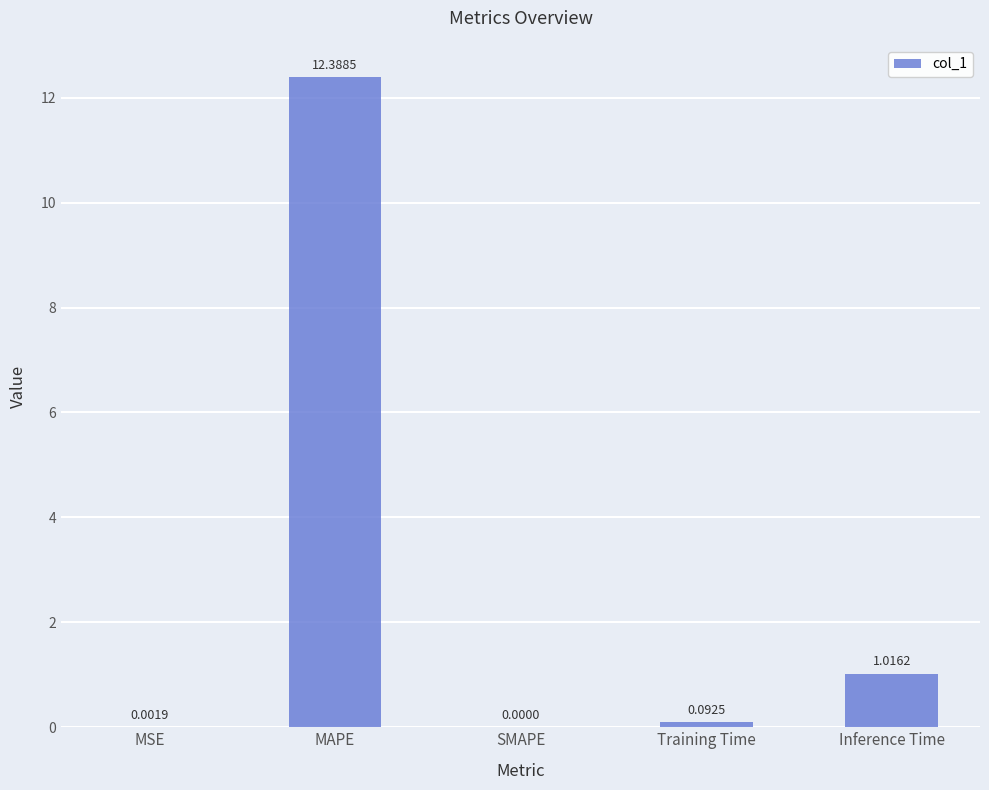

What is the sum of all values?

13.5